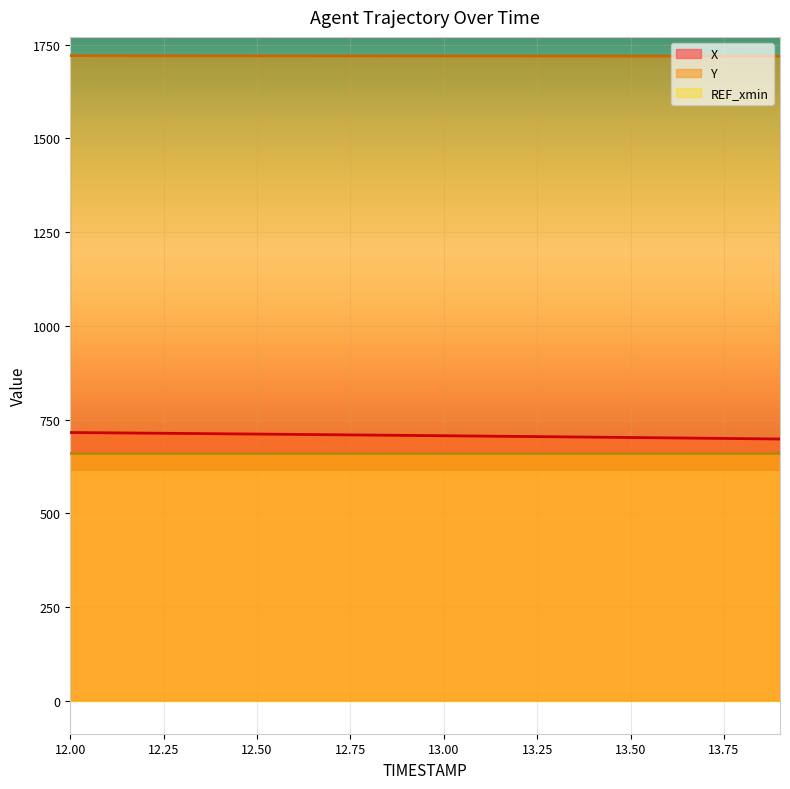

At which category does the chart reach its peak across all series?

12.0